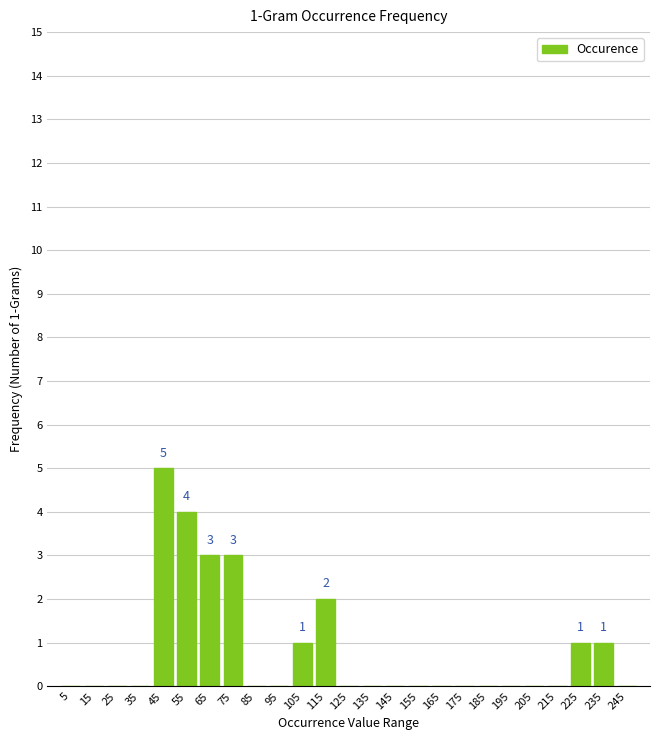

Which range on the x-axis has the tallest bar?

40 to 50